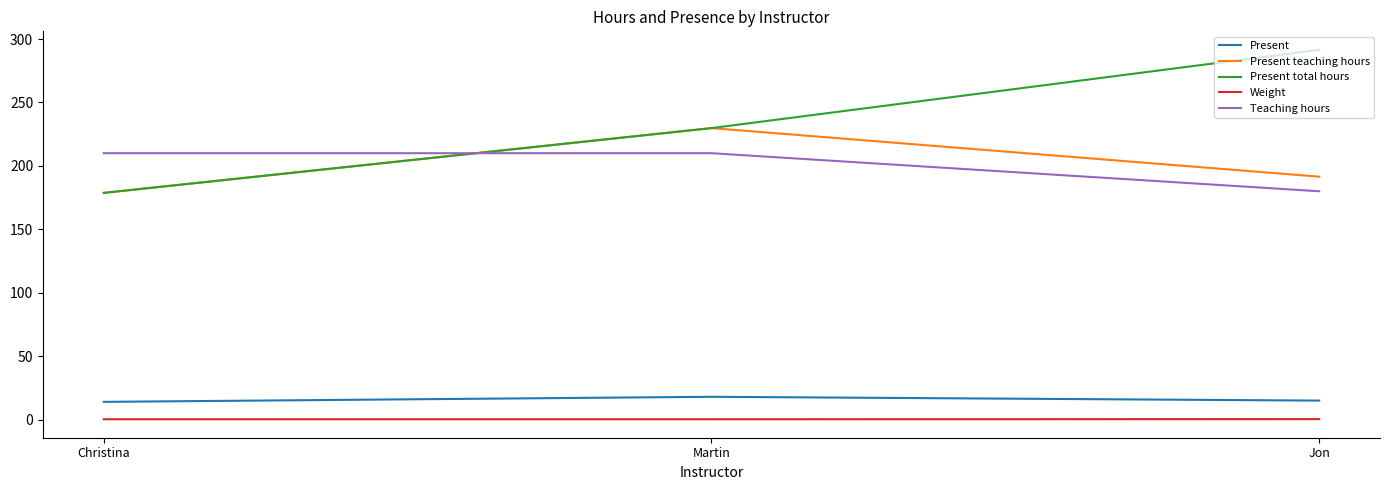

The Teaching hours series shows 210.0 at Martin. True or false?

True